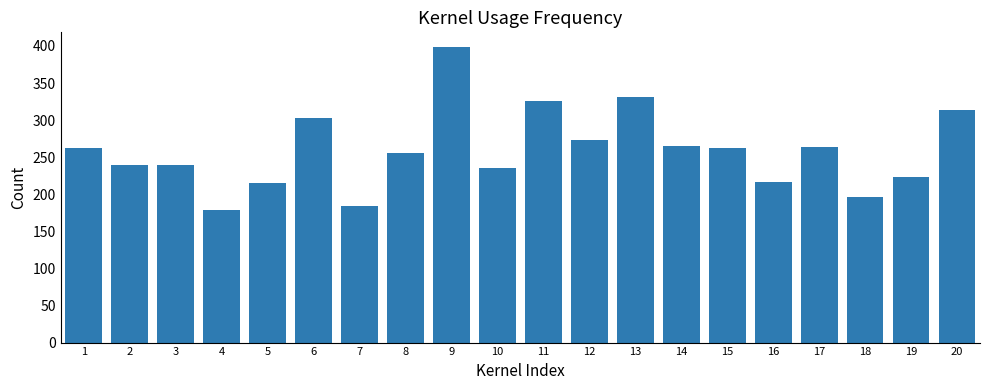

The value at 19 is 337.8. True or false?

False